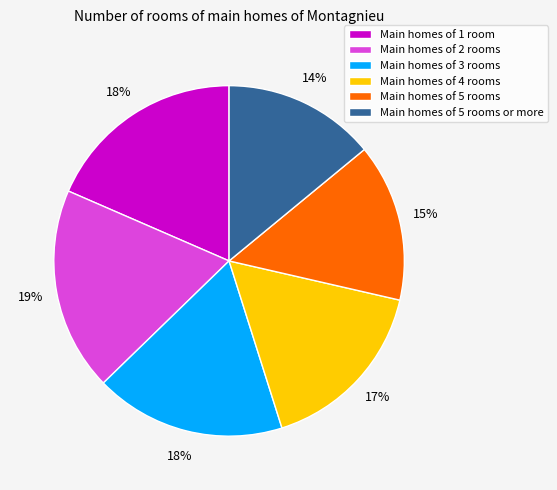

True or false: Main homes of 5 rooms accounts for 15% of the total.

True